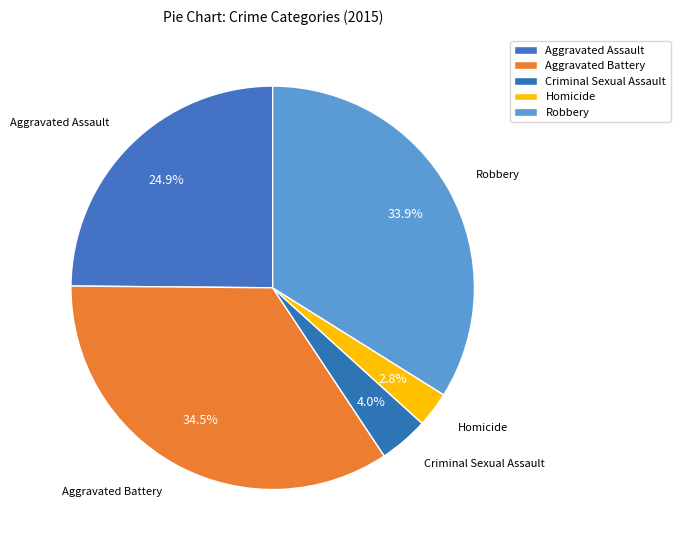

The Aggravated Assault slice represents 25% of the pie. True or false?

True